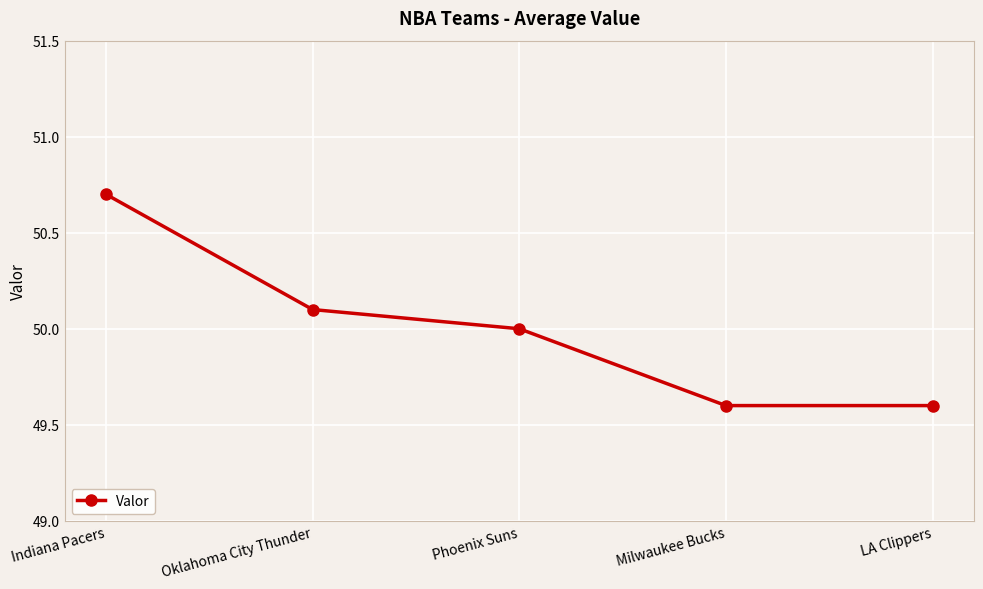

What is the label of the 5th point from the right?

Indiana Pacers